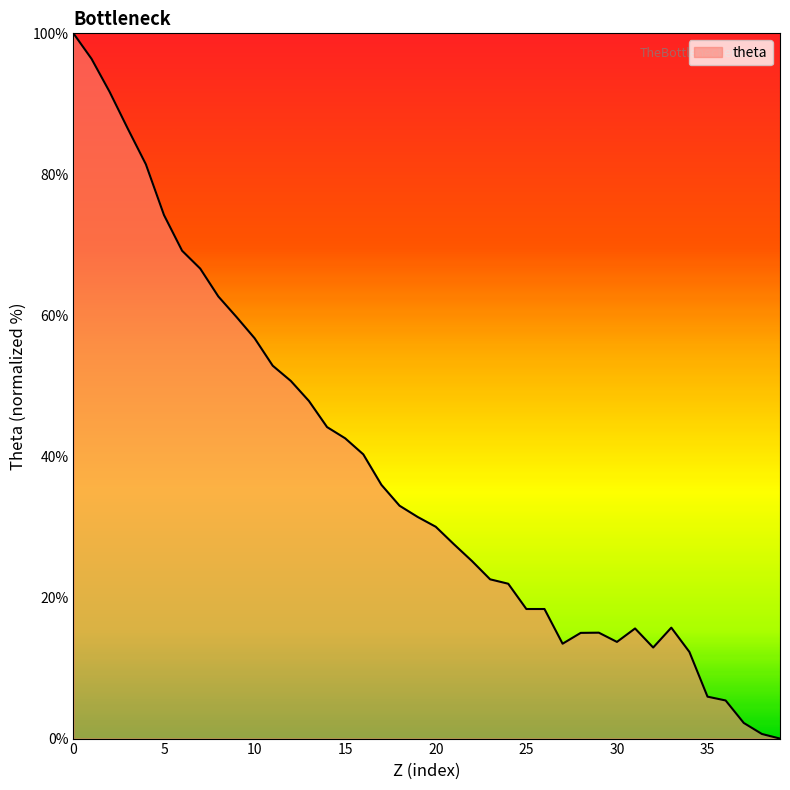

How many lines are shown in the chart?

1